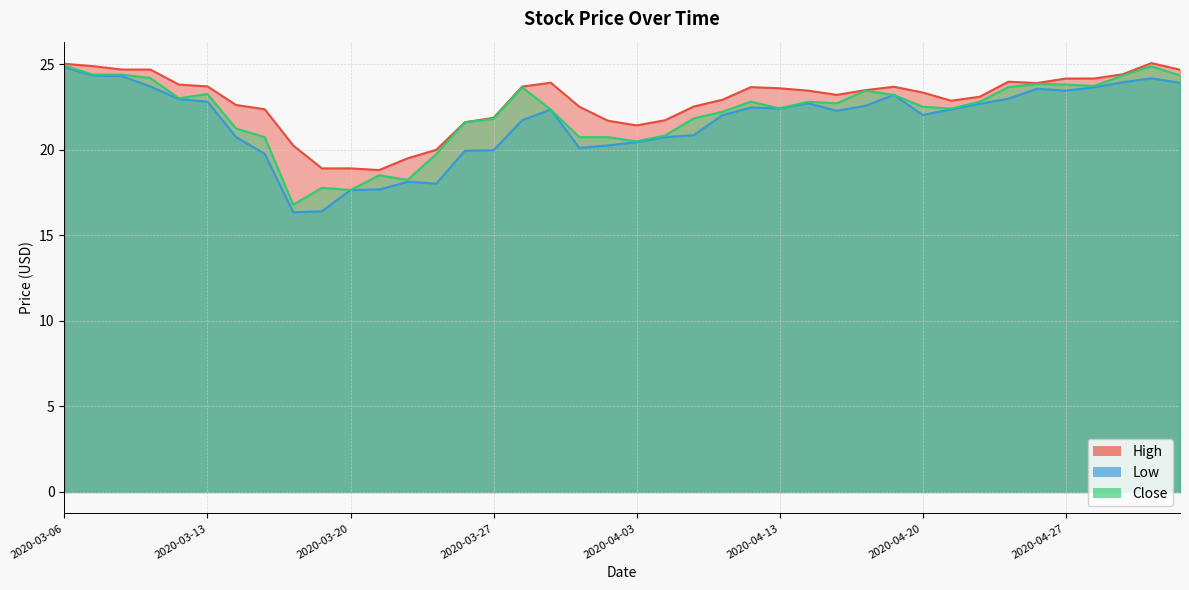

At which category is the sum across all series the highest?

2020-03-06